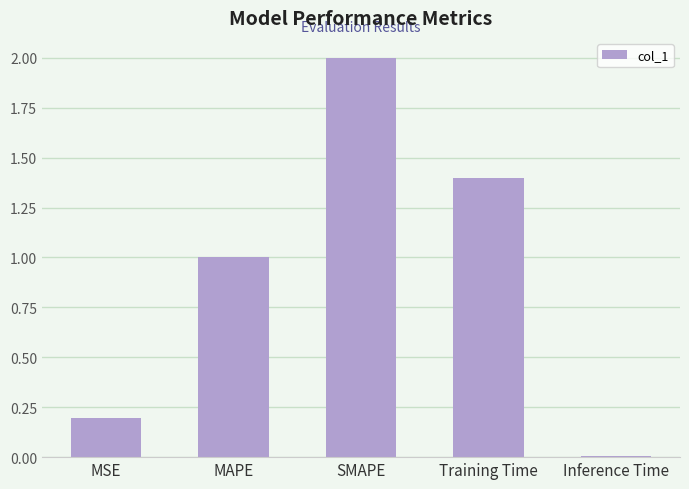

The value at MSE is 0.2. True or false?

True